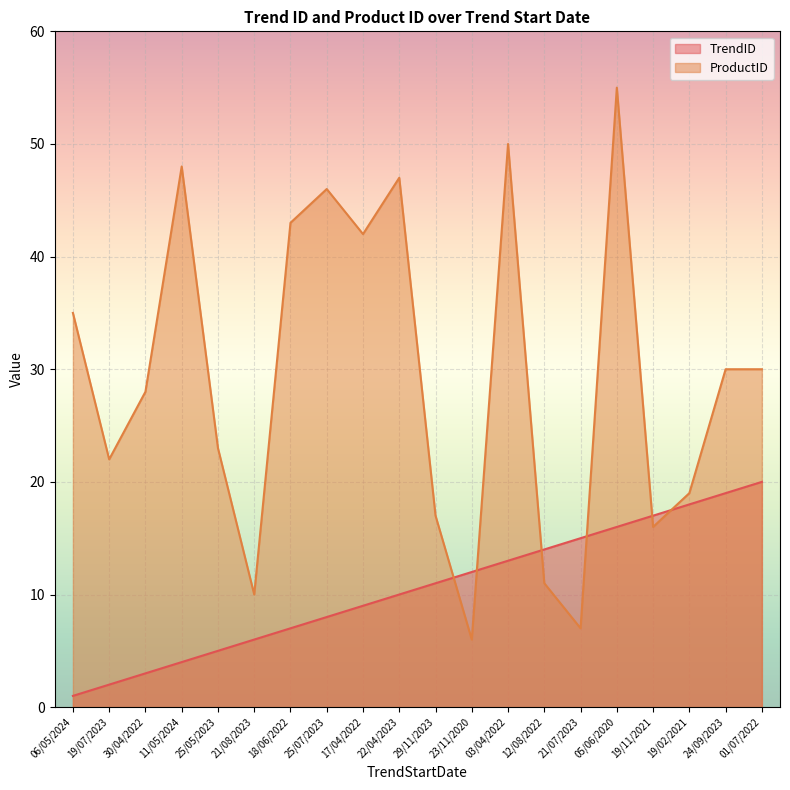

What value does the TrendID series have at 19/11/2021, to the nearest 5?

15